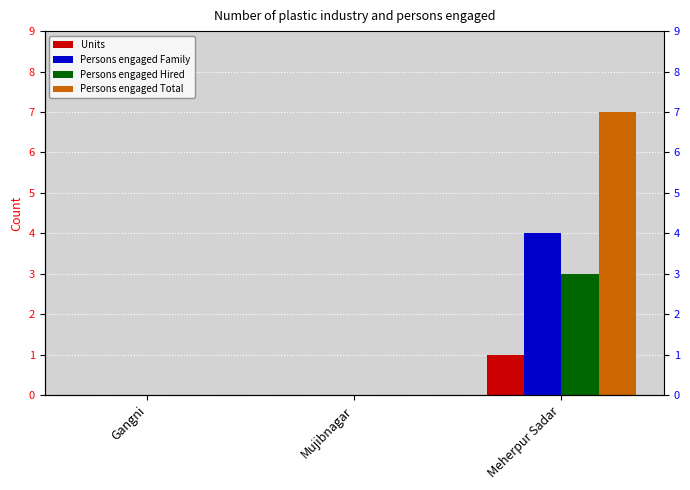

What is the difference between the maximum and minimum values in the Persons engaged Family series?

4